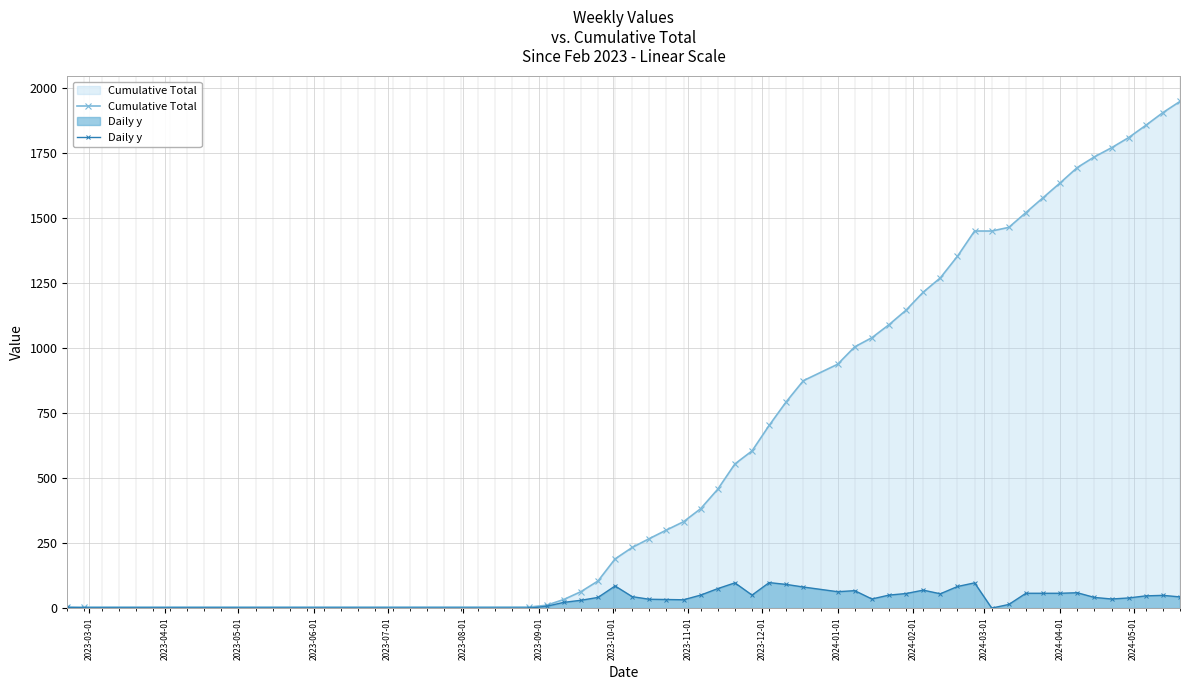

Which series has the largest range (max minus min)?

Cumulative Total